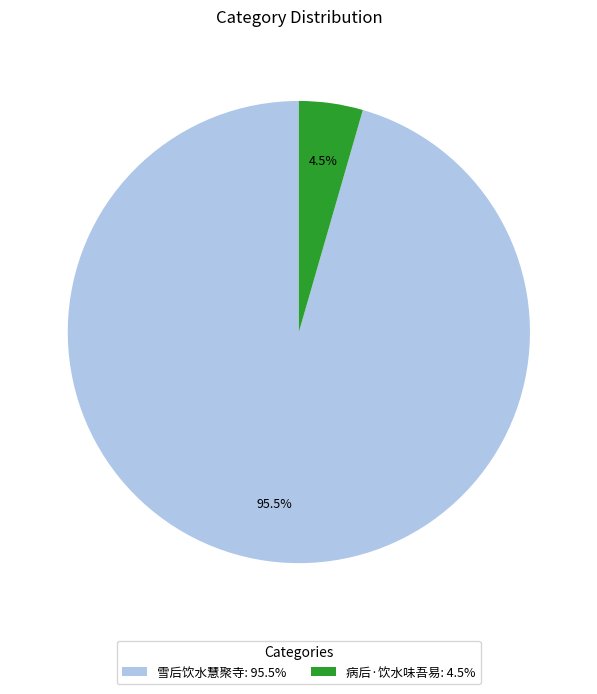

Rank the categories by value from lowest to highest.

病后·饮水味吾易: 4.5%, 雪后饮水慧聚寺: 95.5%